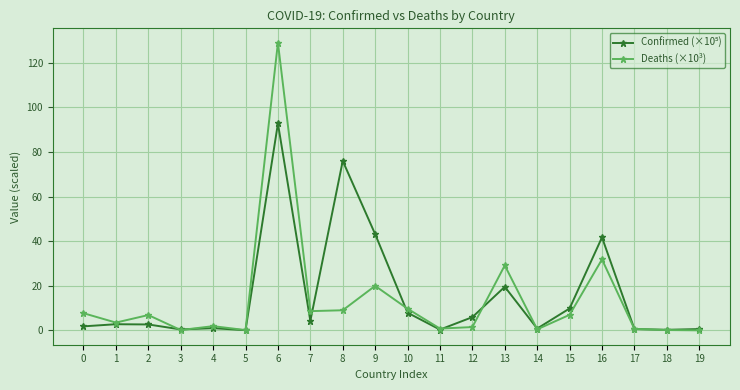

The Deaths (×10³) series shows 0.7 at 17. True or false?

True